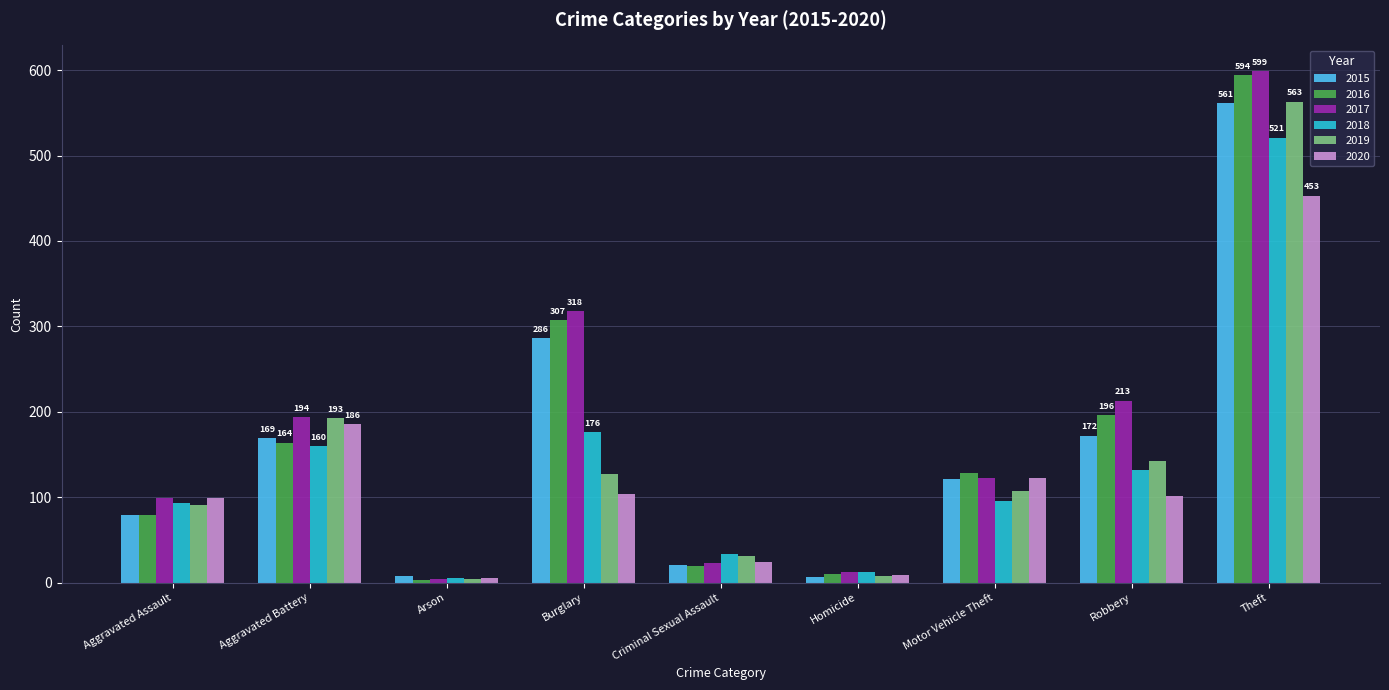

At which category does the chart reach its peak across all series?

Theft